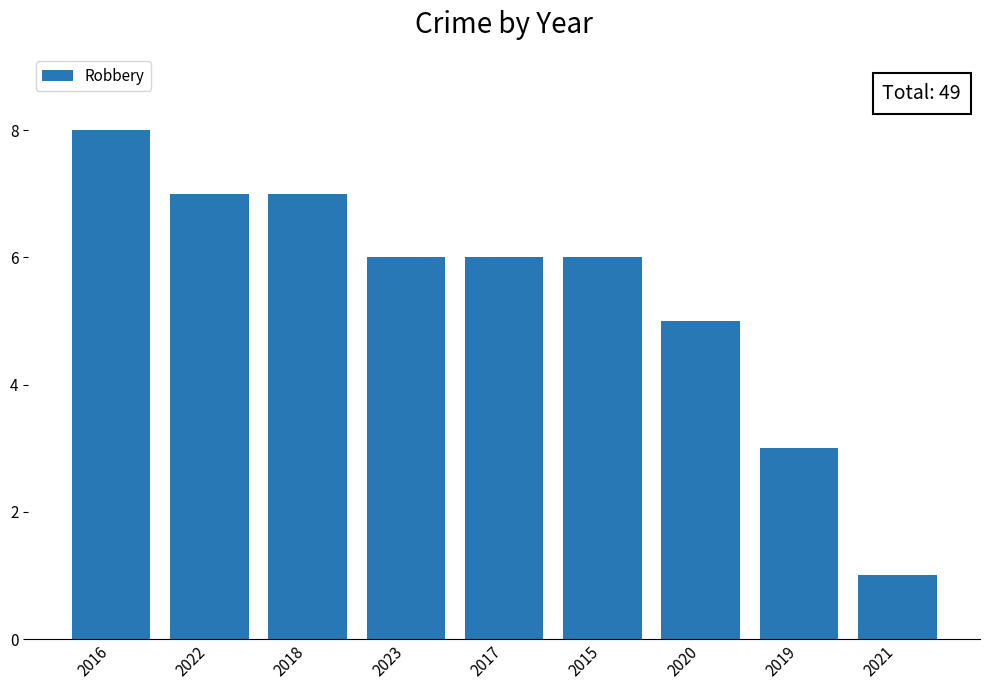

At which category does the chart reach its peak across all series?

2016